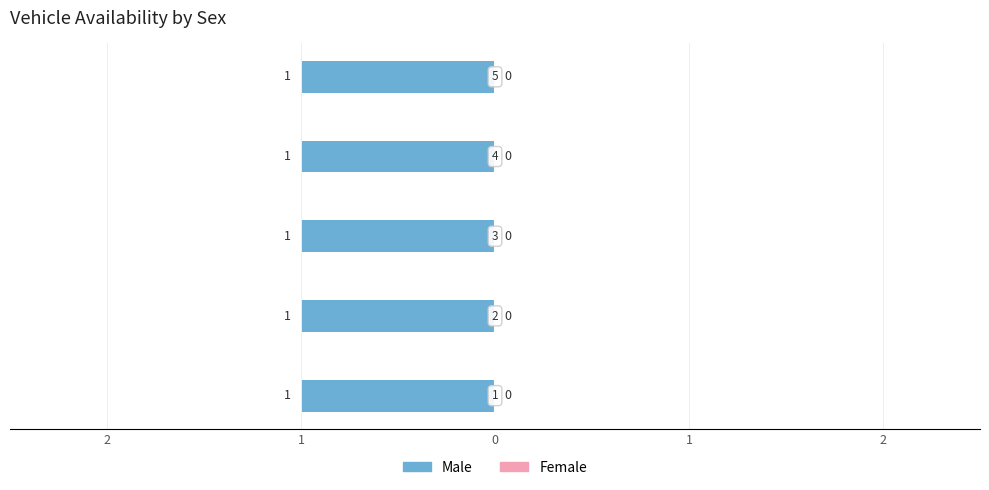

At how many categories does at least one series exceed 0?

5